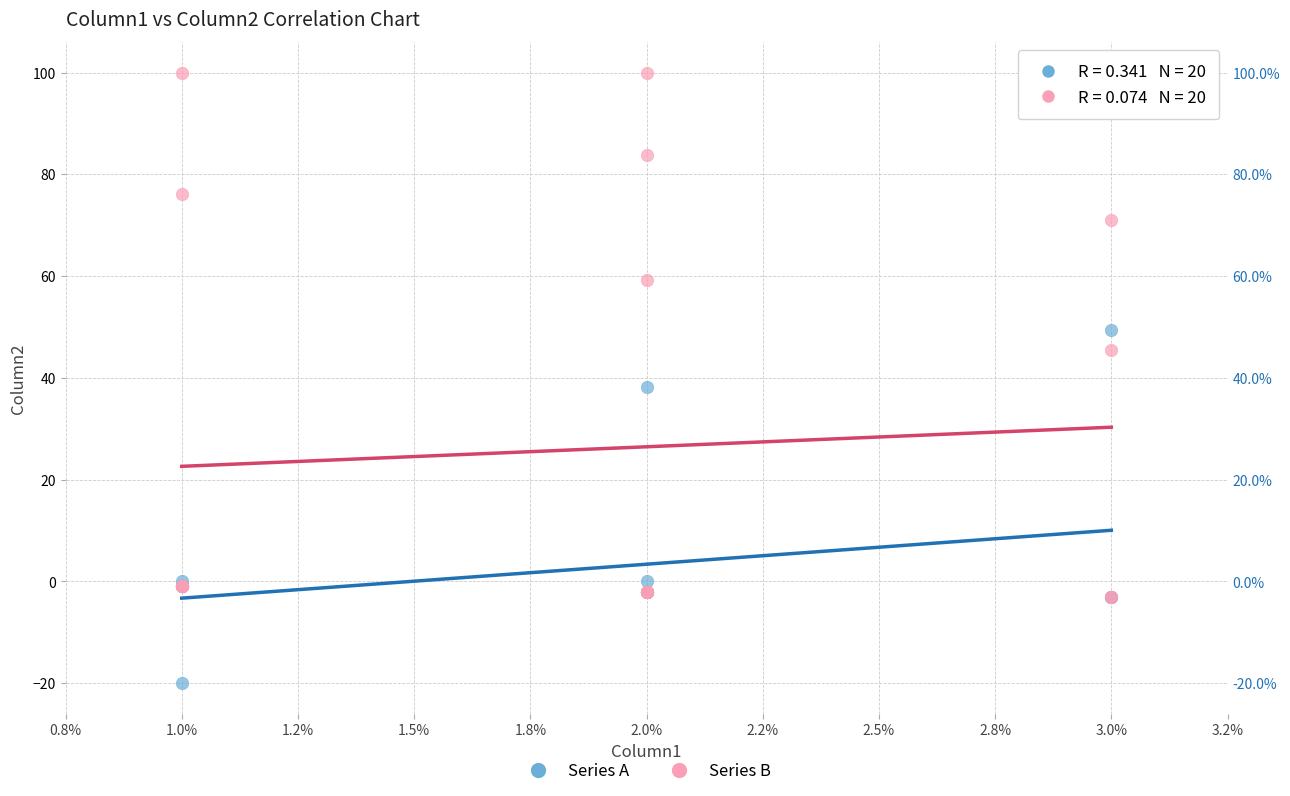

Across all series, what Y value is closest to 40?

38.3